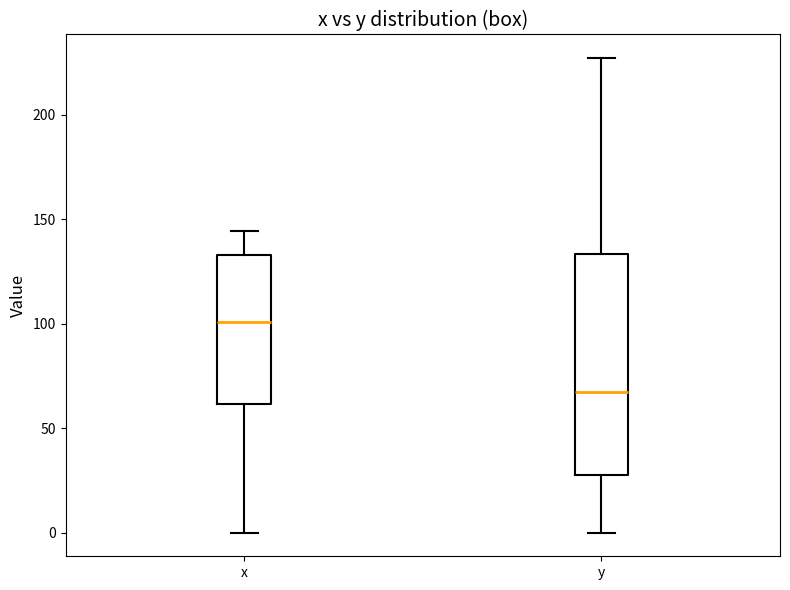

Reading left to right, read every box against the y-axis: the position of its median line, the range the box covers, and the ends of its whiskers. The values are not printed on the chart, so give them approximately, as read against the axis.

x: median 100, box 60 to 135, whiskers 0 to 145
y: median 65, box 30 to 135, whiskers 0 to 225